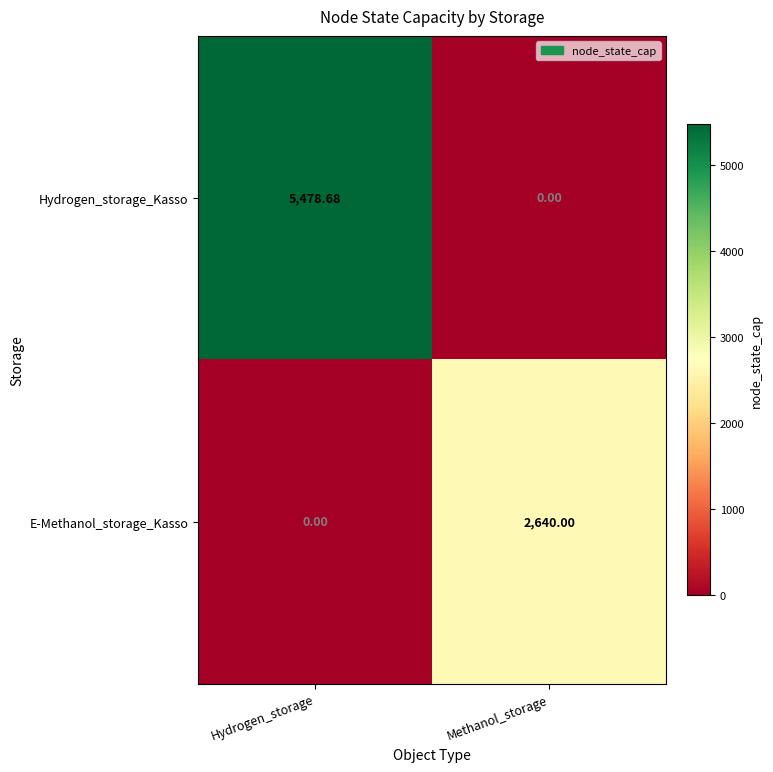

At which category is the sum across all series the highest?

Hydrogen_storage